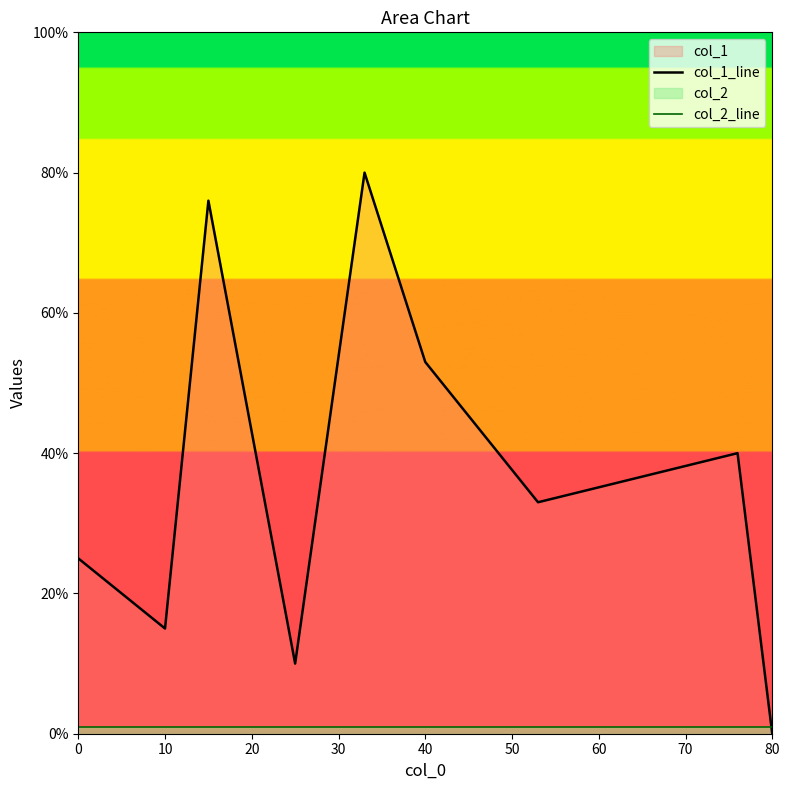

The col_2_line series shows 1 at 80. True or false?

True